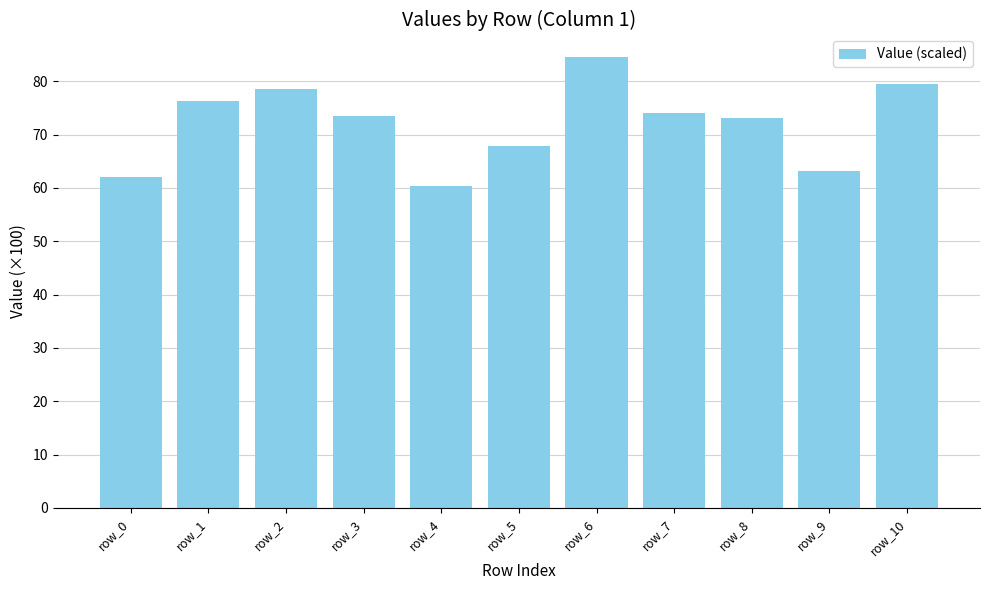

True or false: the data shows 90.8 at row_5.

False